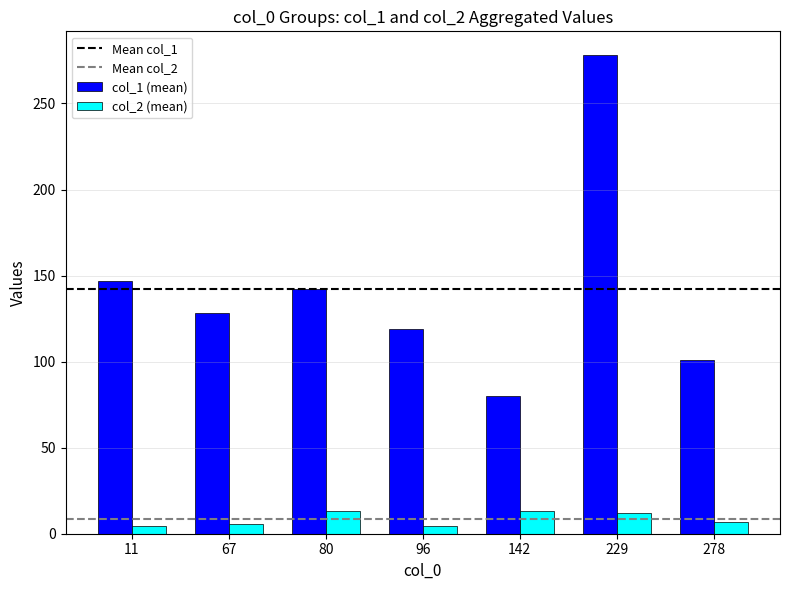

At which label is col_1 (mean) closest to 179?

11